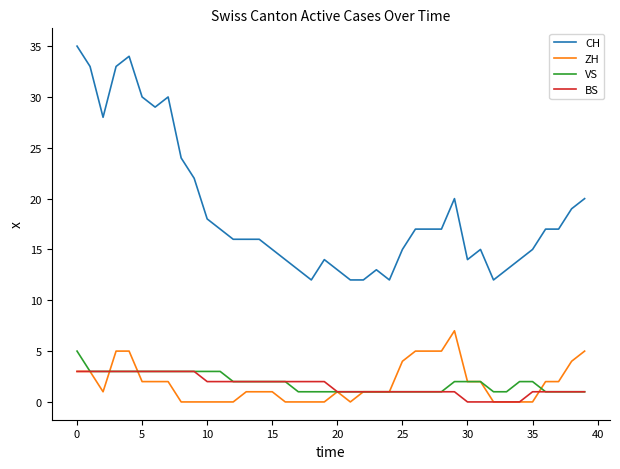

Which series has the largest range (max minus min)?

CH